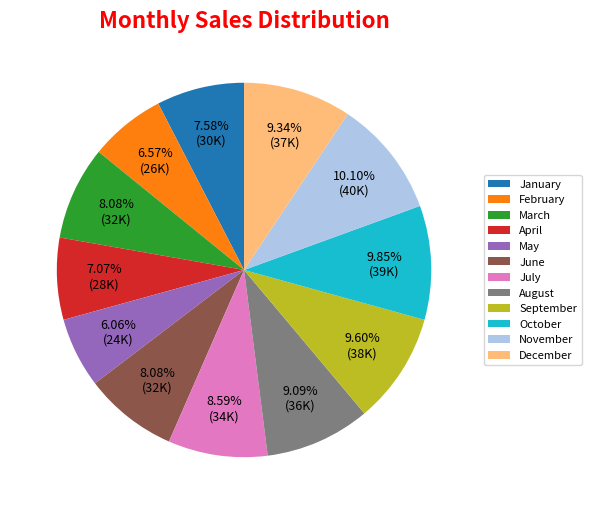

Between May and June, which is larger?

June